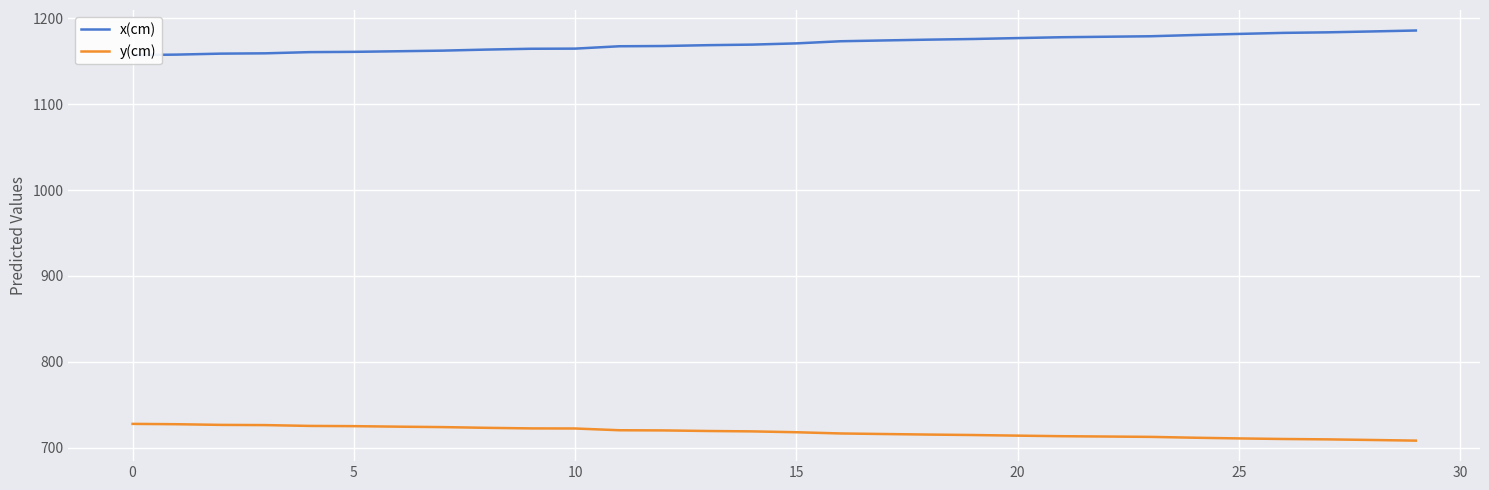

Which label corresponds to the largest value in the chart?

29